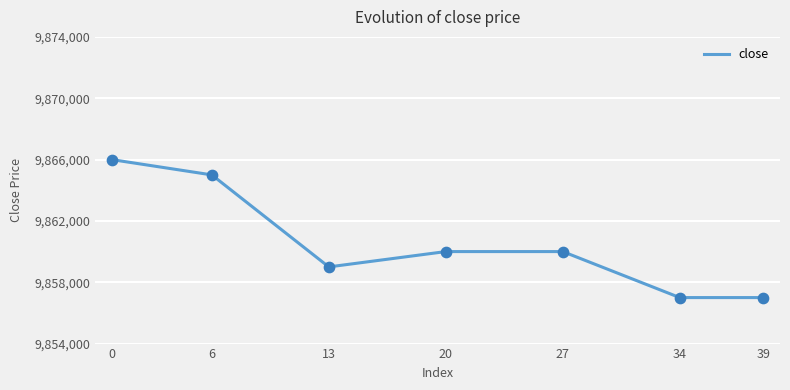

Which has a higher value, 34 or 13?

13